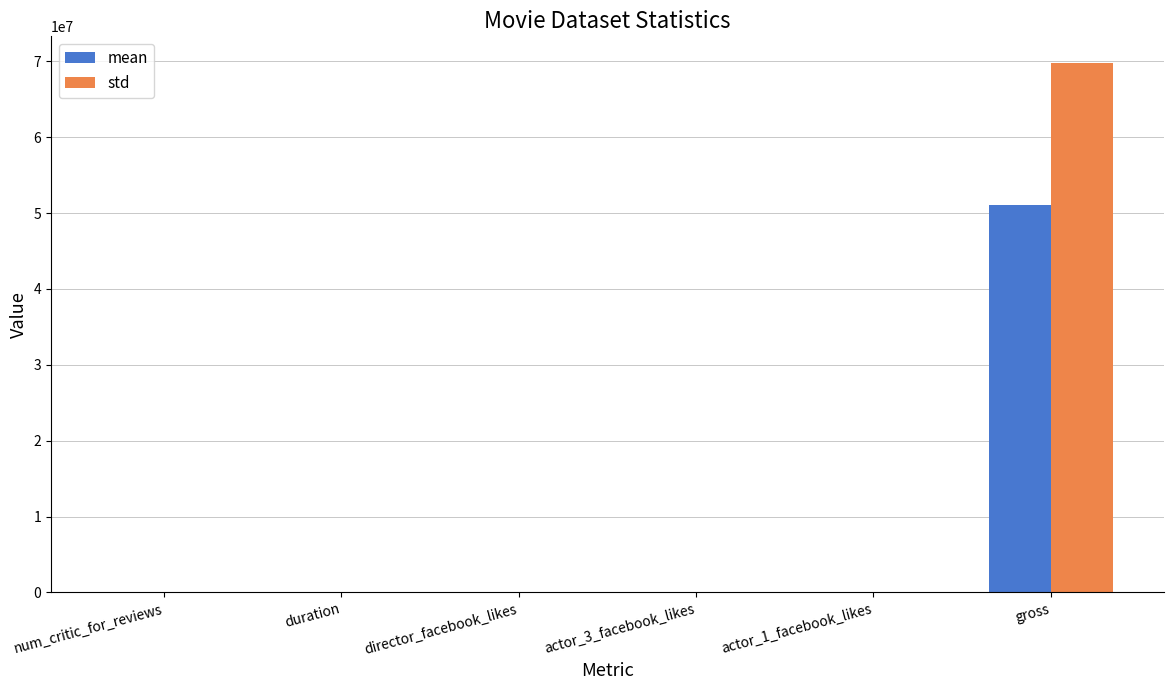

What are all the series names shown in the legend?

mean, std